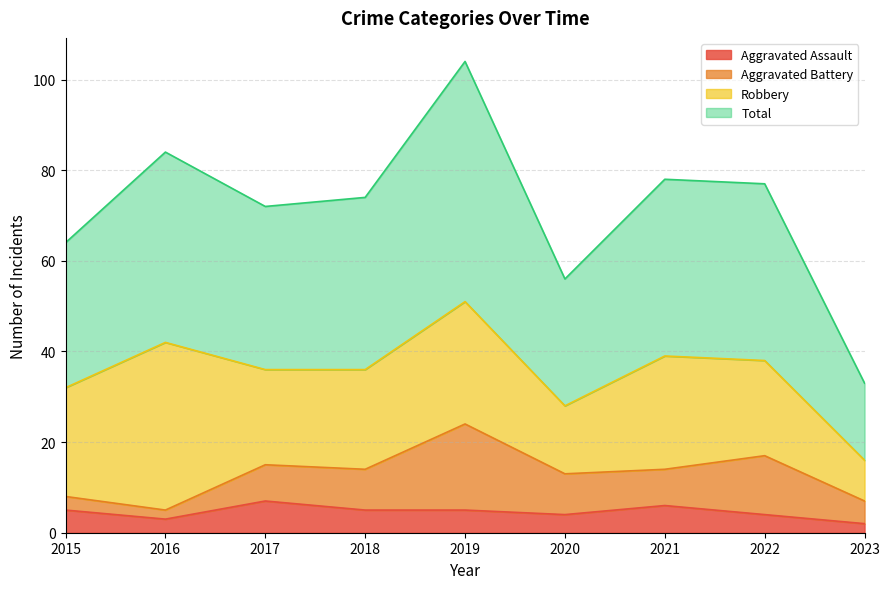

Between 2018 and 2016, which is larger?

2018